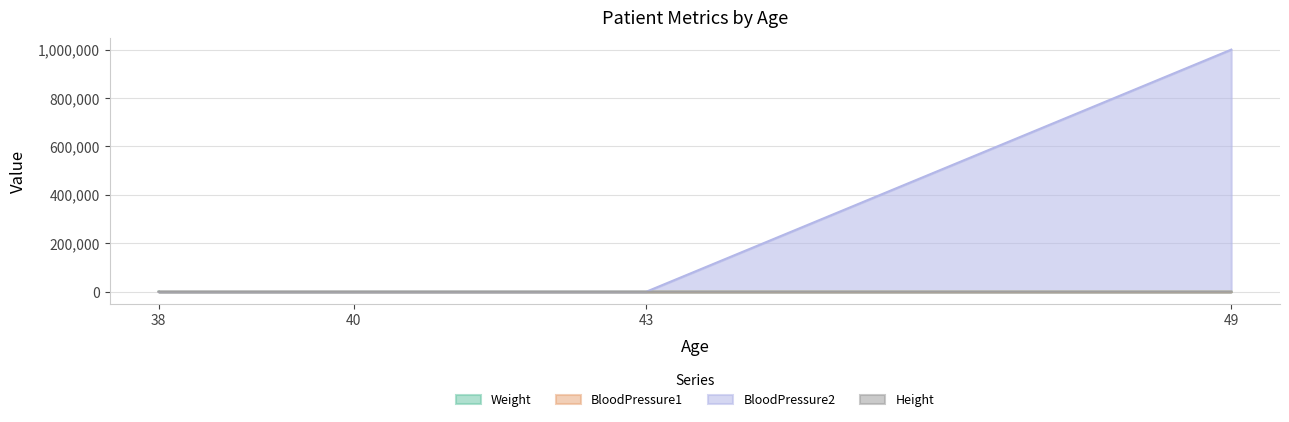

Which category has the lowest value in the Height series?

38